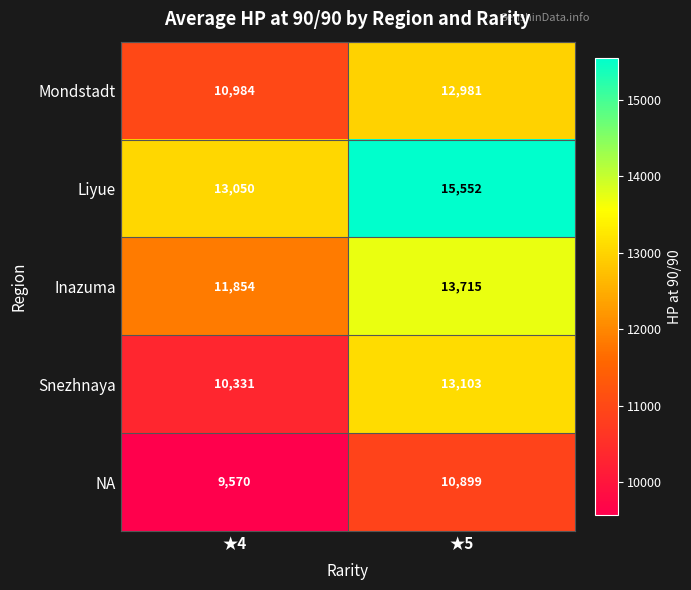

What is the difference between the NA values at ★4 and ★5?

1329